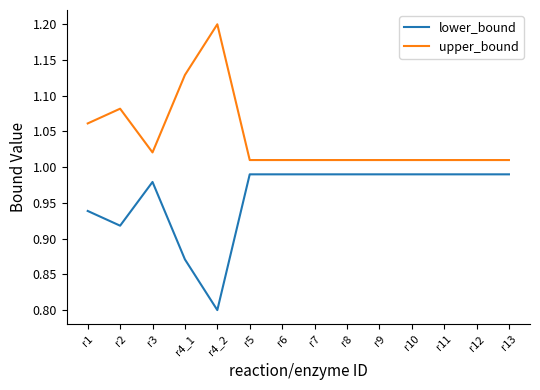

Where is the first local minimum for upper_bound?

r3